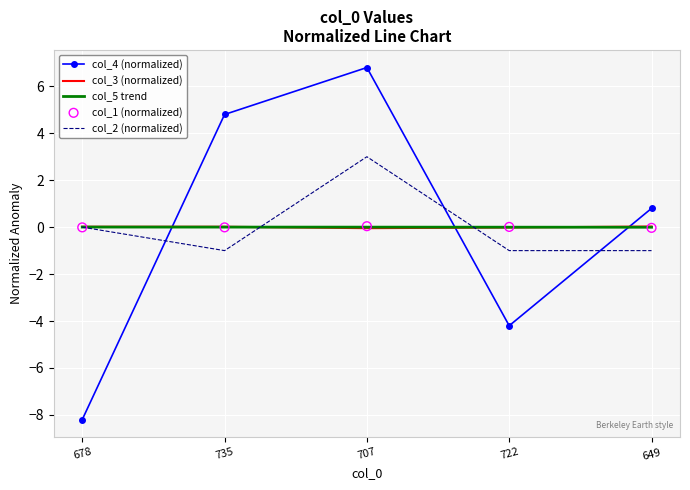

Is the value of col_4 (normalized) at 735 greater than the value of col_5 trend at 649?

Yes